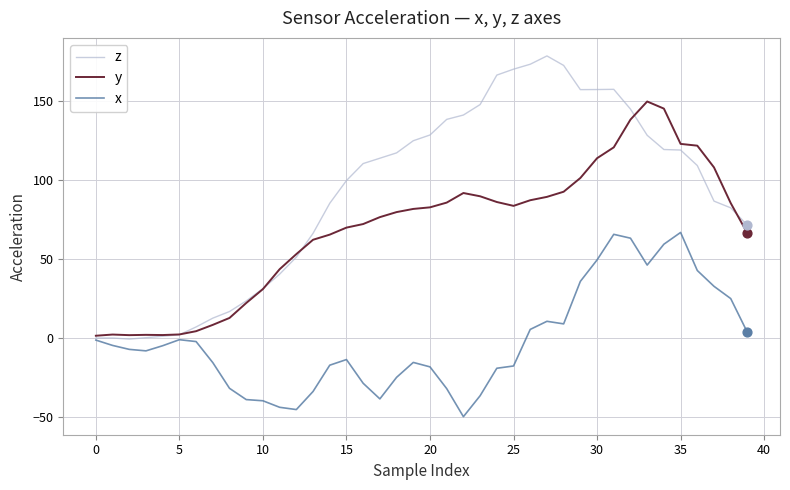

Which series has the largest total across all categories?

z